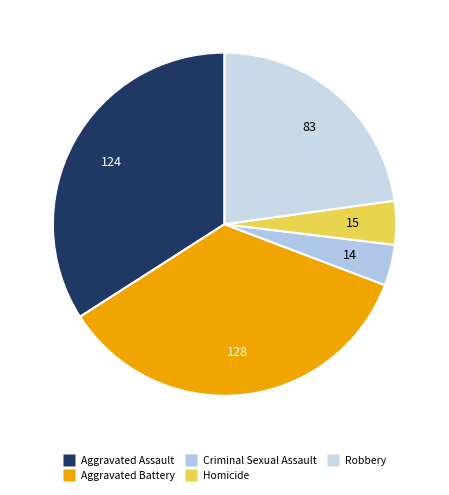

Is there a majority slice in this chart?

No